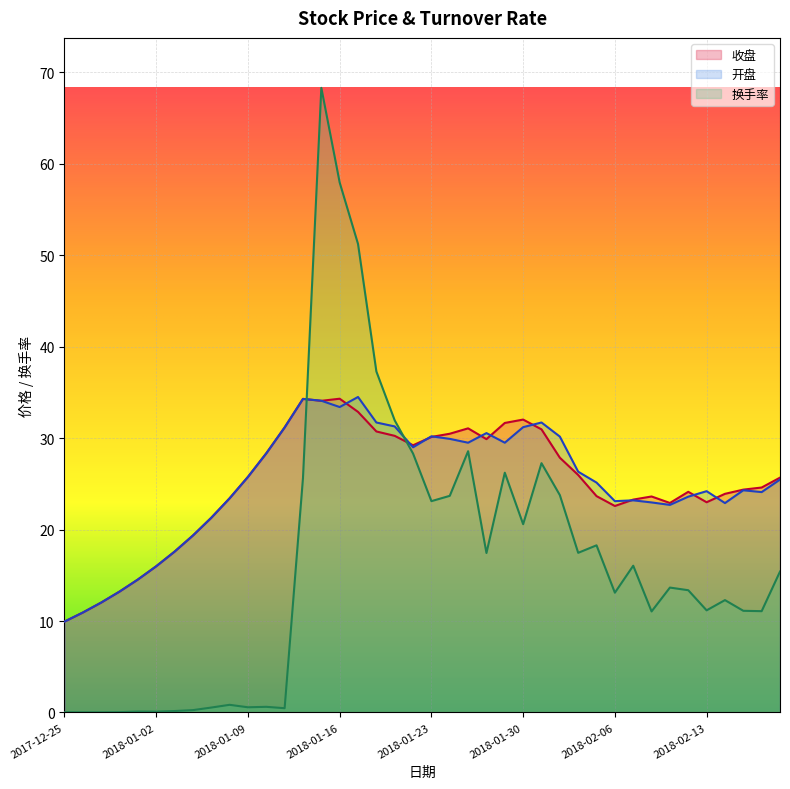

Between 2018-01-18 and 2018-01-09, which is larger?

2018-01-18